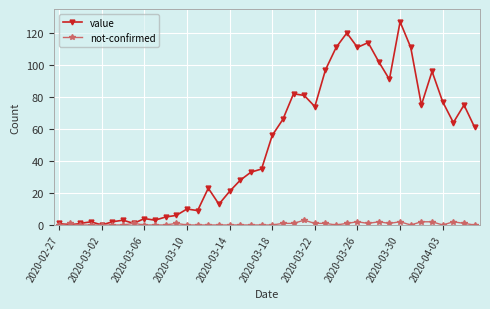

Which series has the largest range (max minus min)?

value